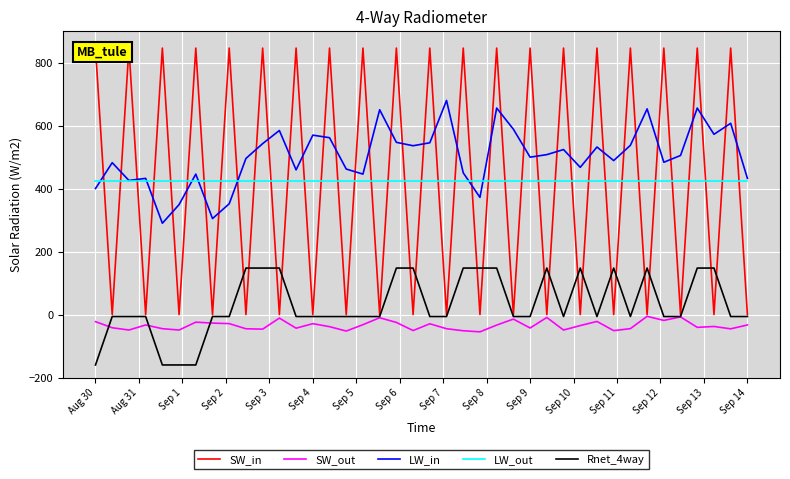

True or false: LW_in and SW_out intersect in this chart.

False